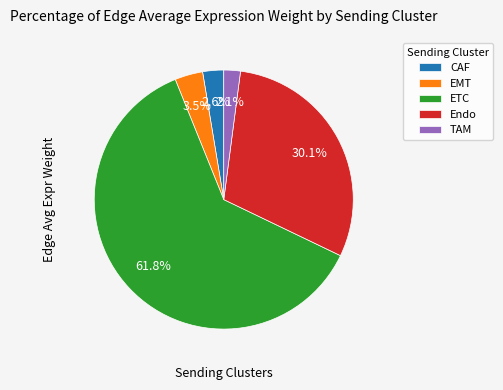

Between Endo and EMT, which is larger?

Endo